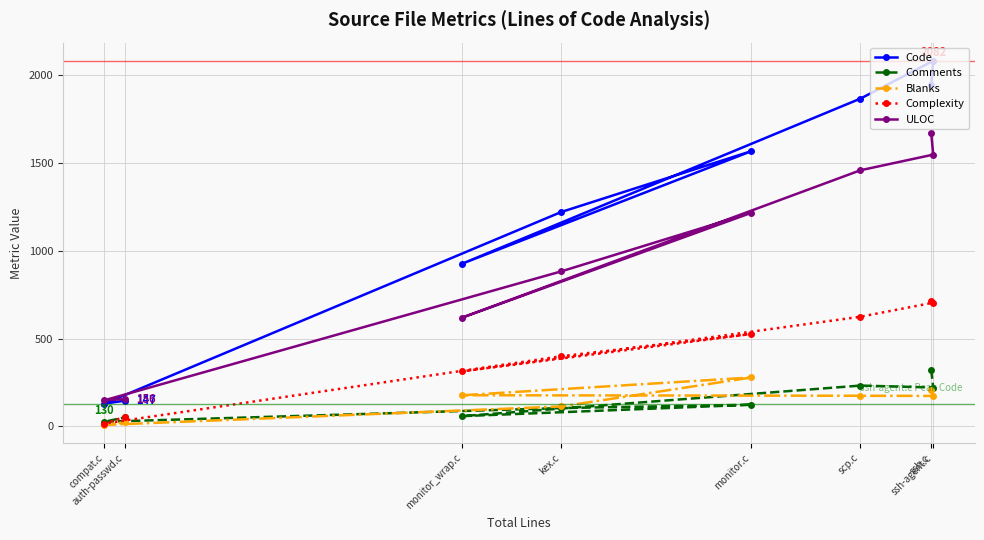

How many lines are shown in the chart?

5